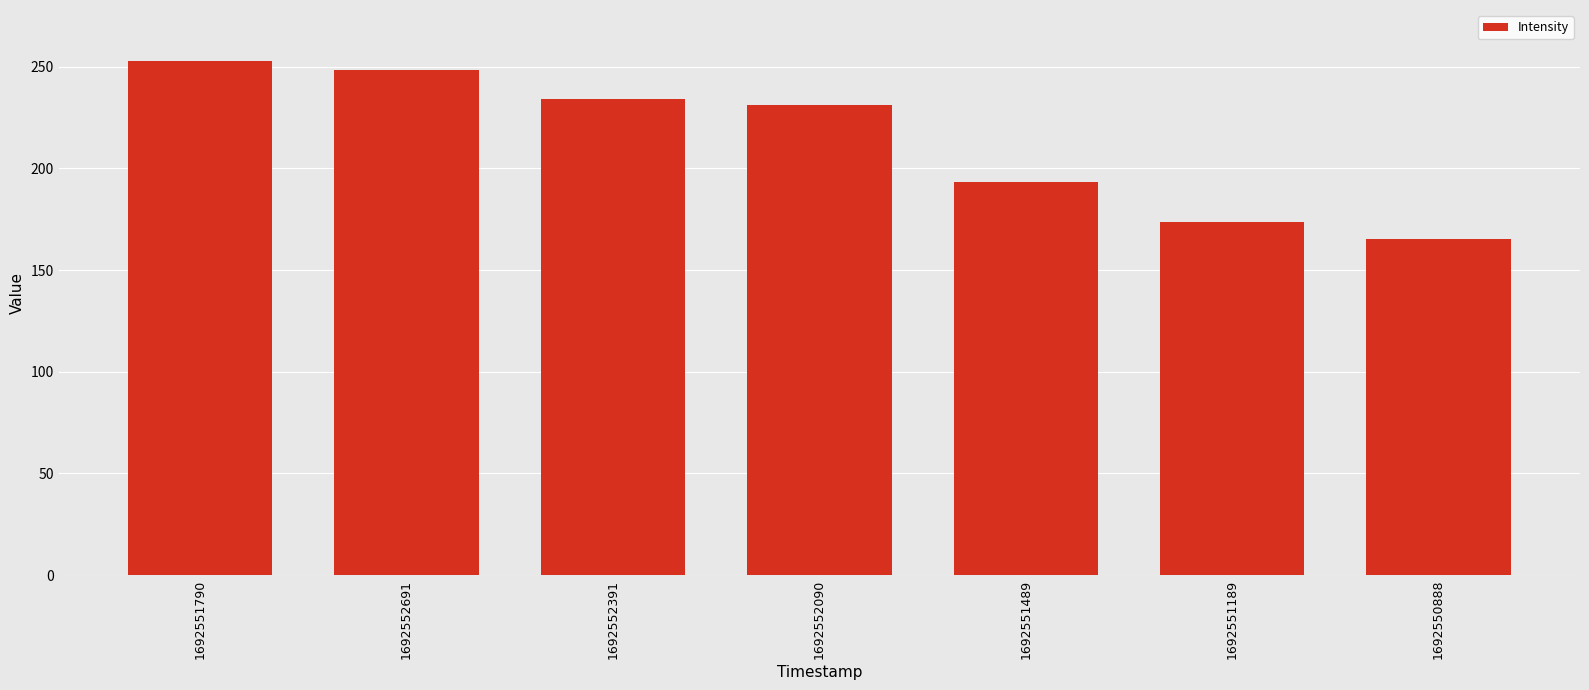

The value at 1692552691 is 248.5. True or false?

True